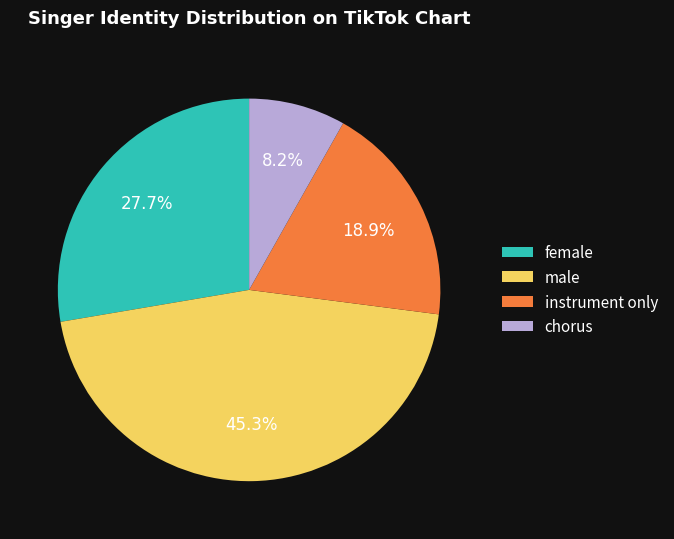

How many slices are in this pie chart?

4